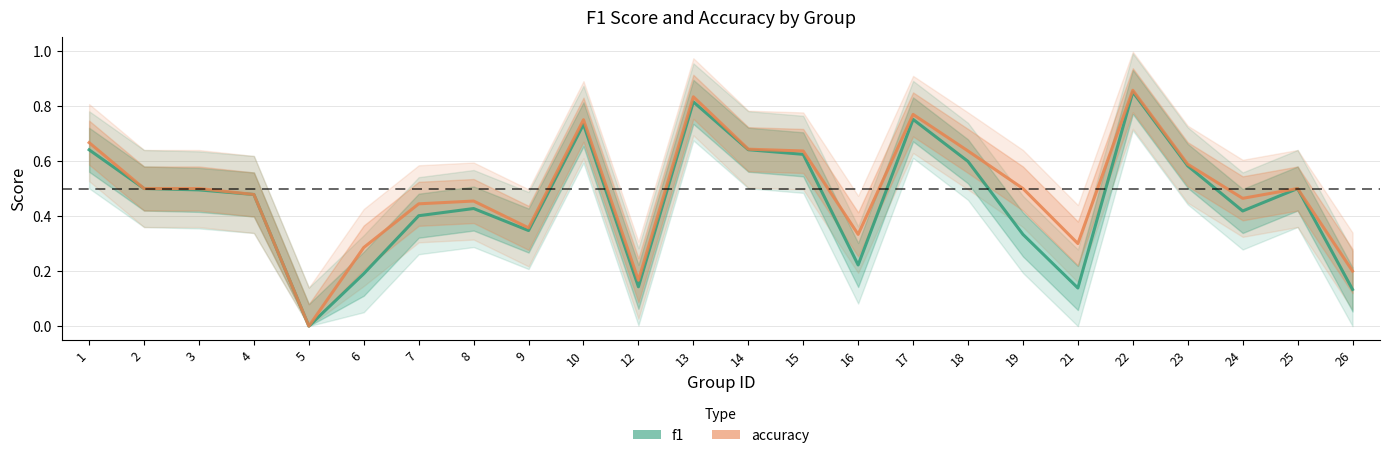

What is the approximate value of f1 at 25?

0.5